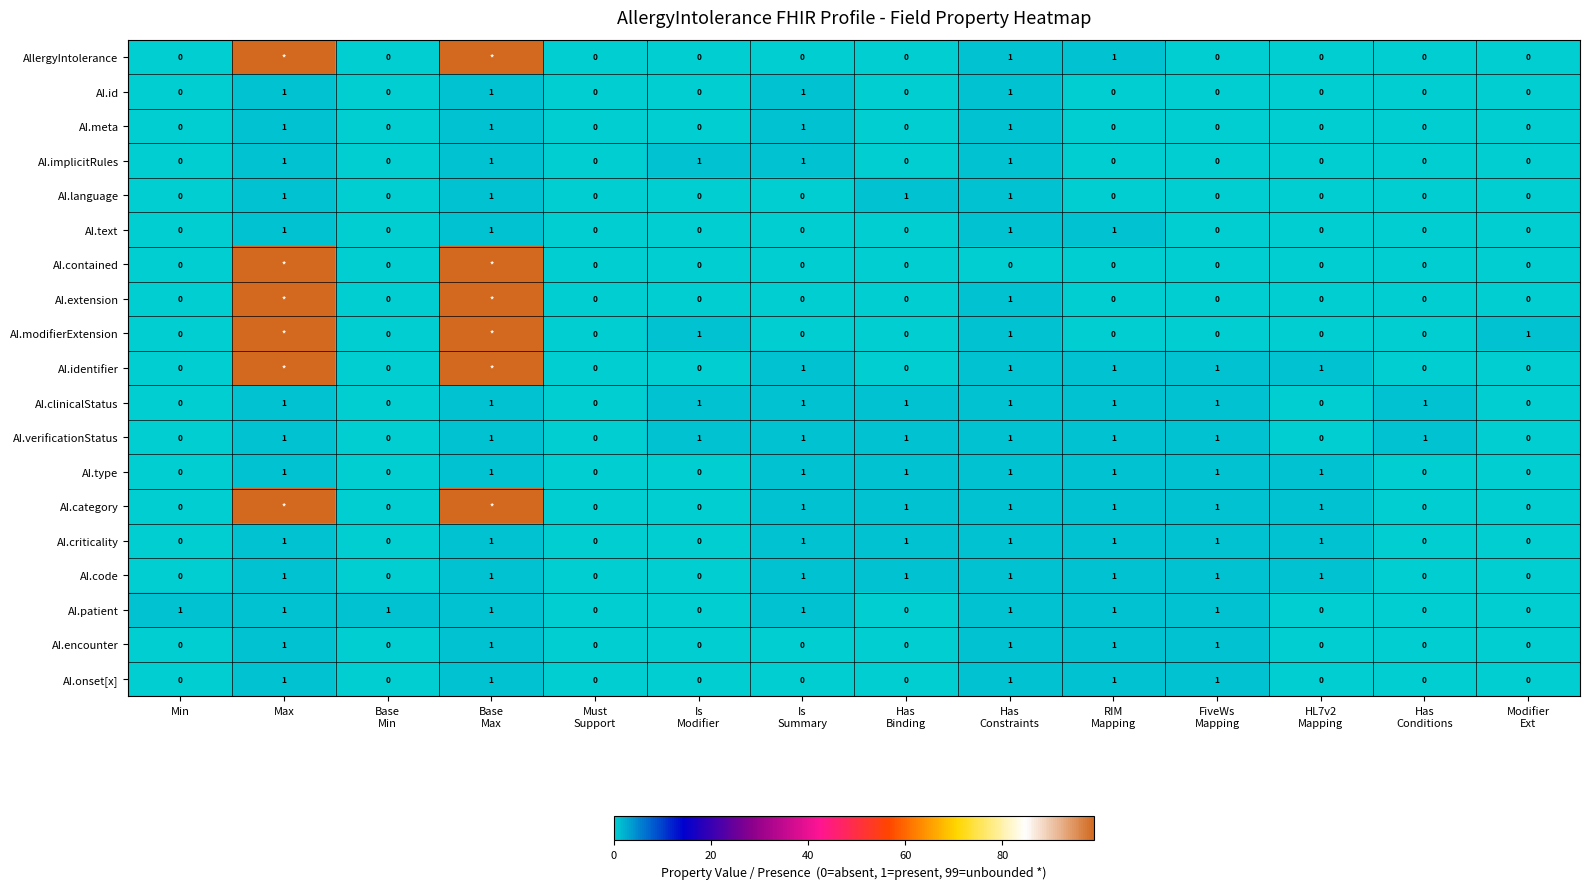

How many series are shown in this chart?

19